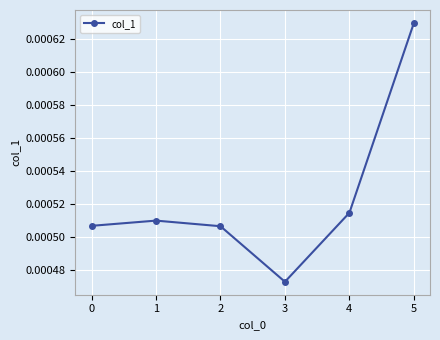

How many values are between 0 and 1?

6